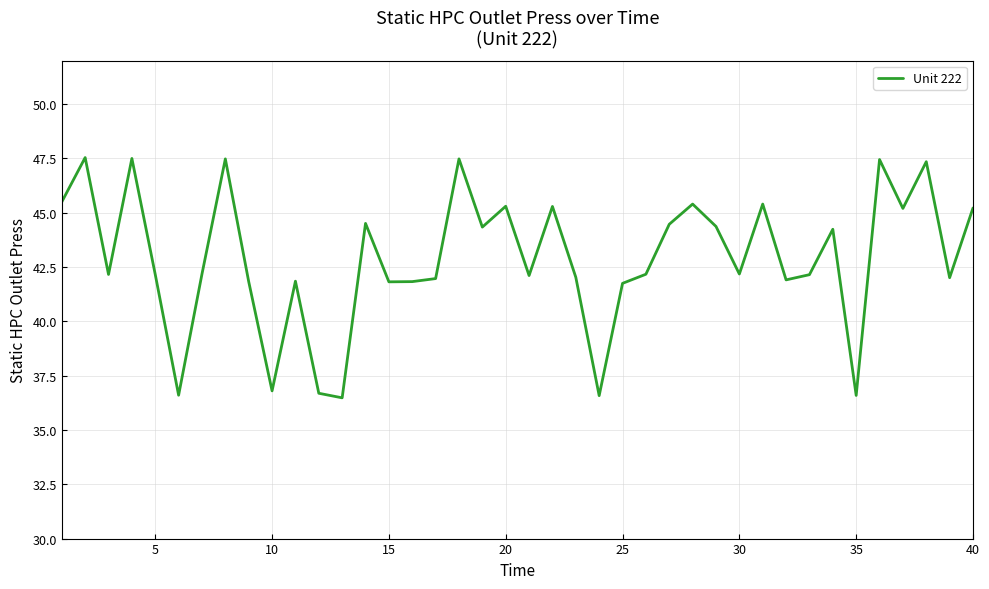

What is the smallest value displayed?

36.5